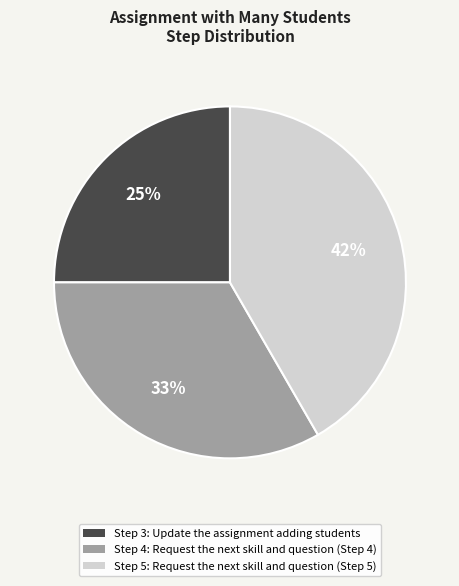

To the nearest percent, what is the average slice percentage?

33%